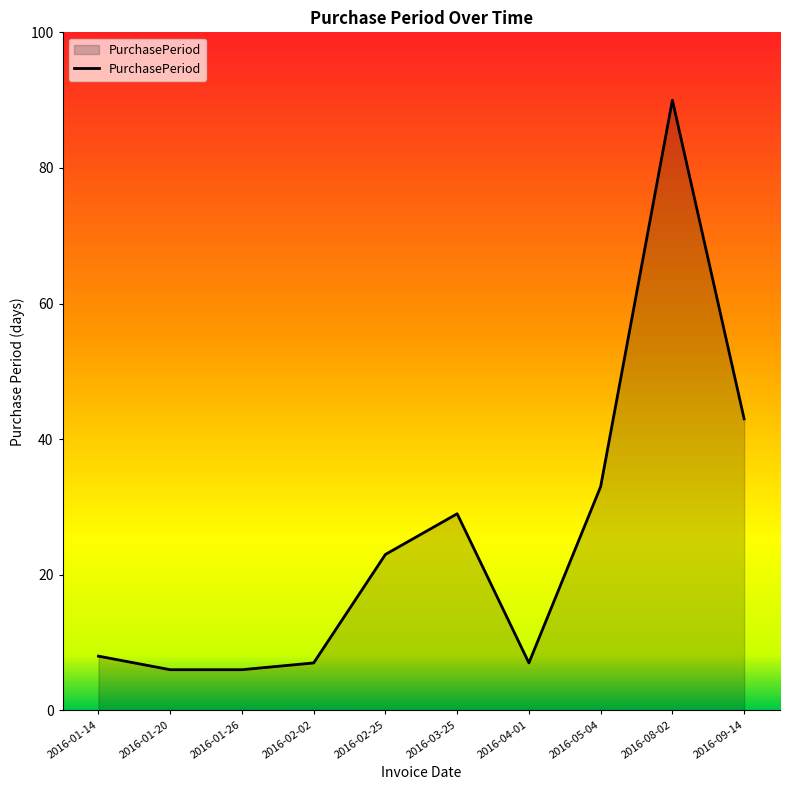

Which has a higher value, 2016-01-14 or 2016-04-01?

2016-01-14